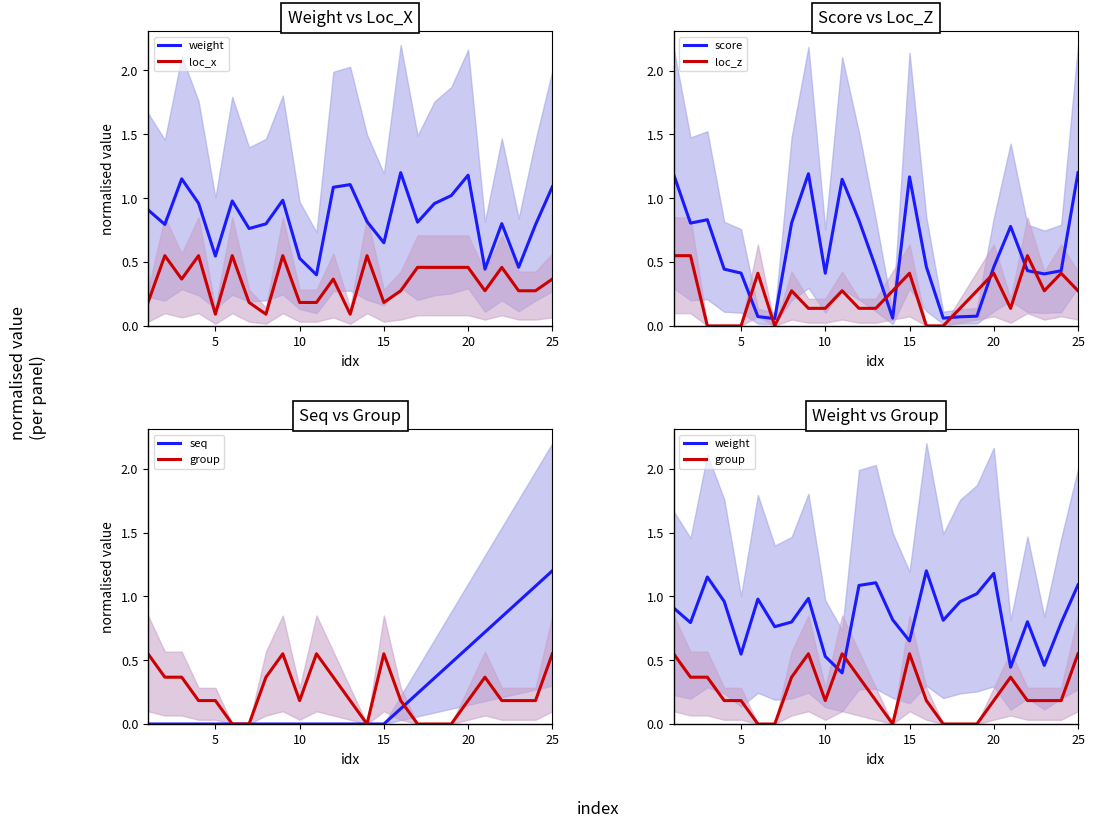

How many values in the loc_z series exceed 0?

19